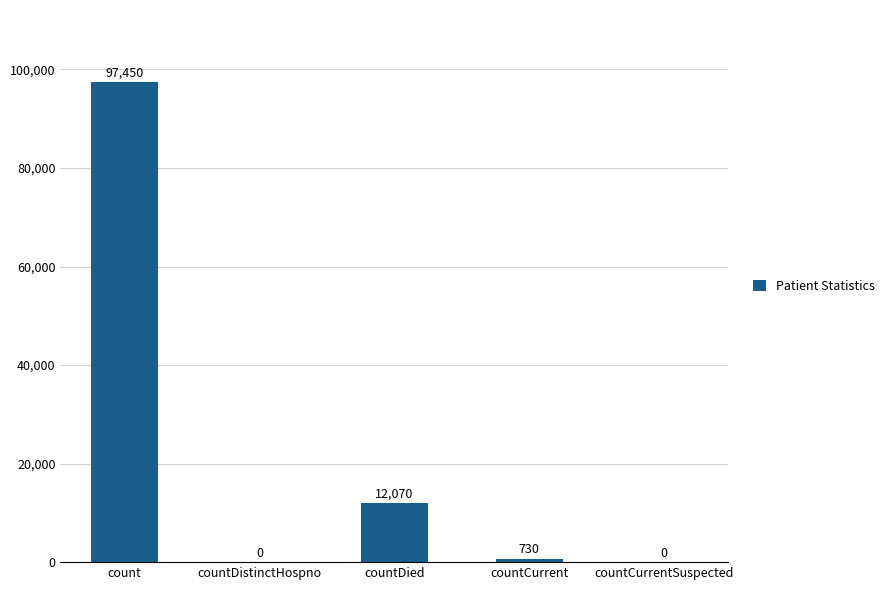

What is the sum of all values?

110250